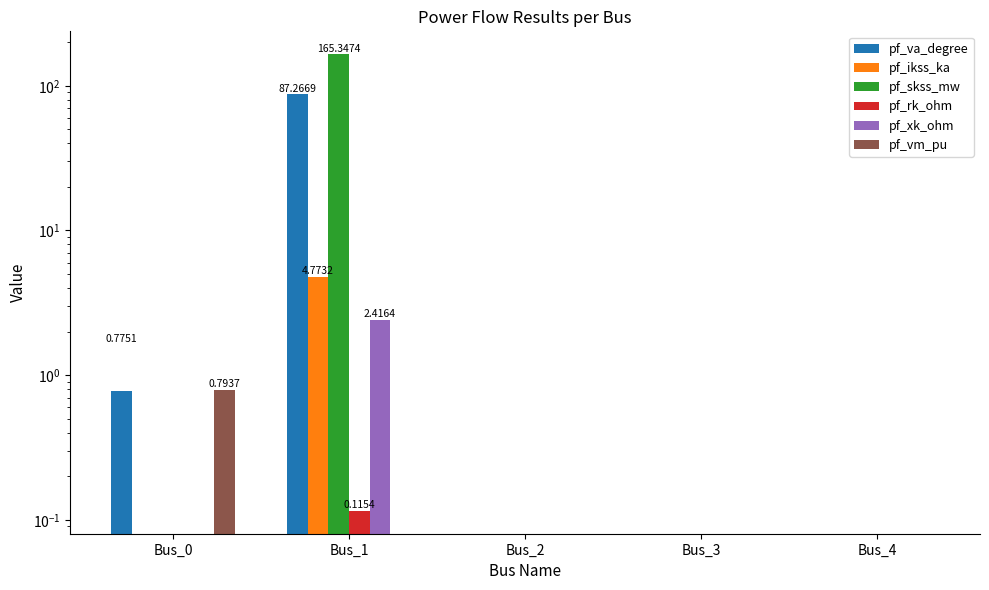

True or false: pf_xk_ohm has a value of 2.4 at Bus_1.

True